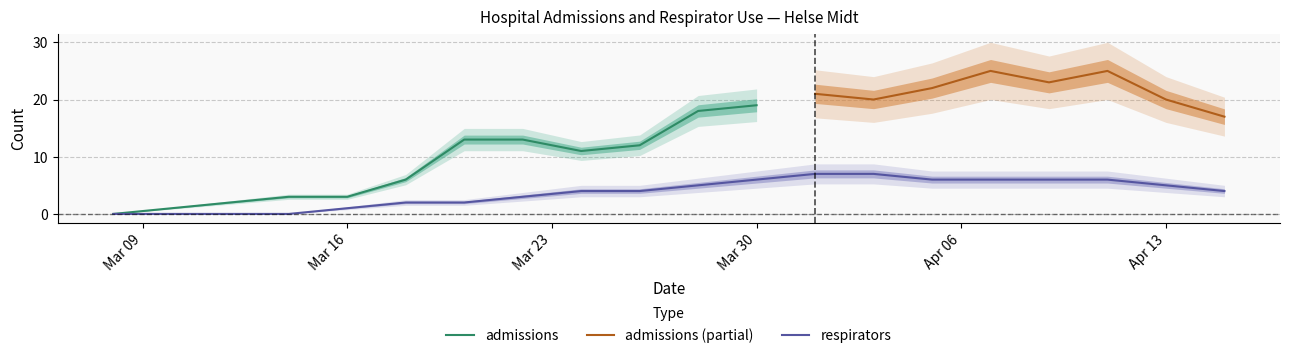

True or false: the data shows 6 at 2020-04-09.

True